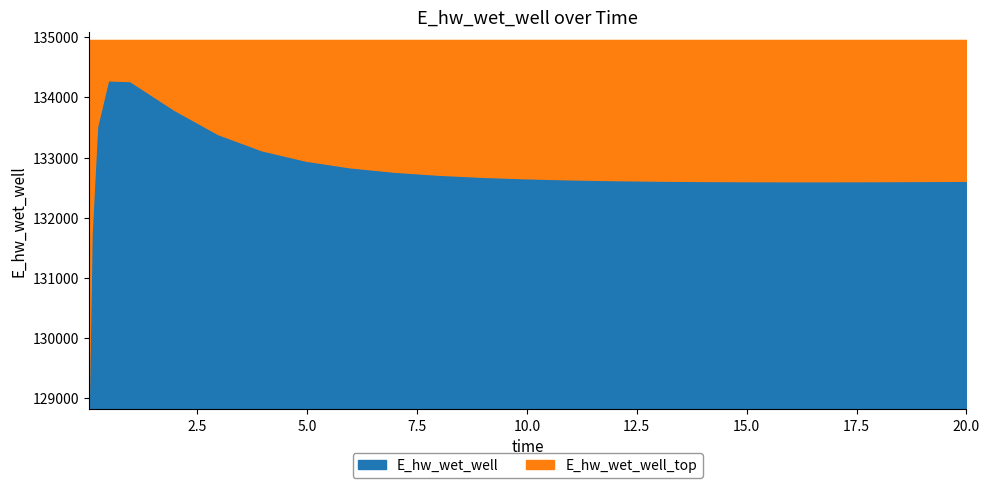

True or false: the data shows 82470.2 at 9.96875.

False